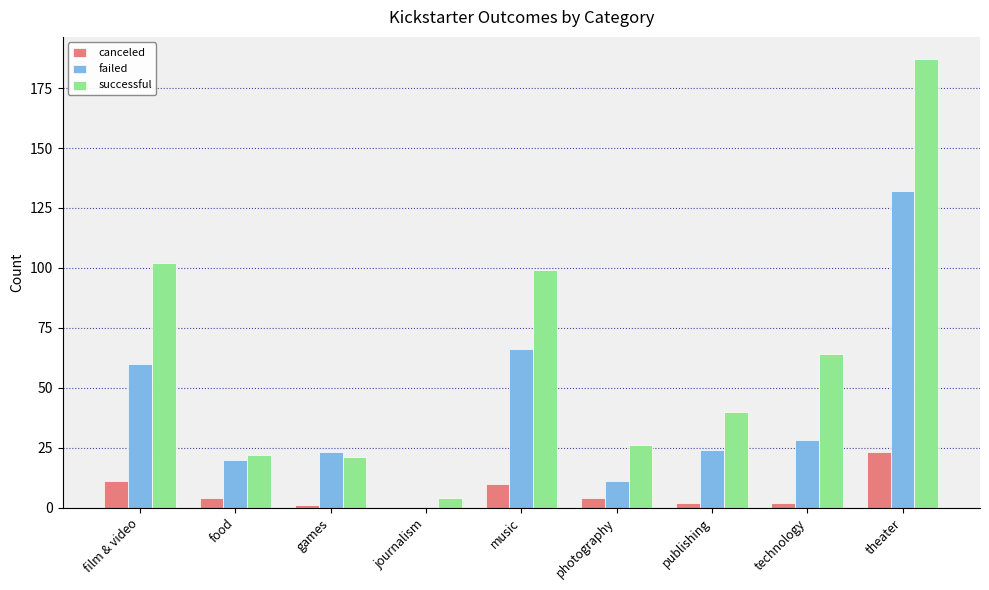

What is the sum of the failed values at music and food?

86